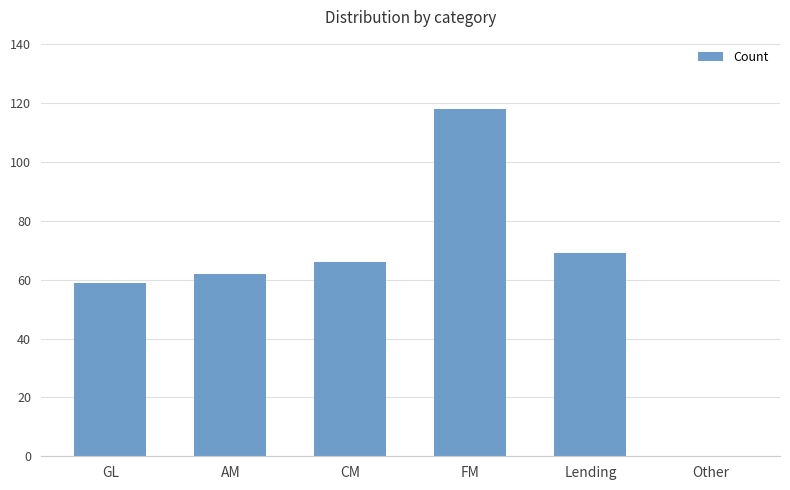

Reading left to right, list all the values displayed in this chart.

GL=59	AM=62	CM=66	FM=118	Lending=69	Other=0